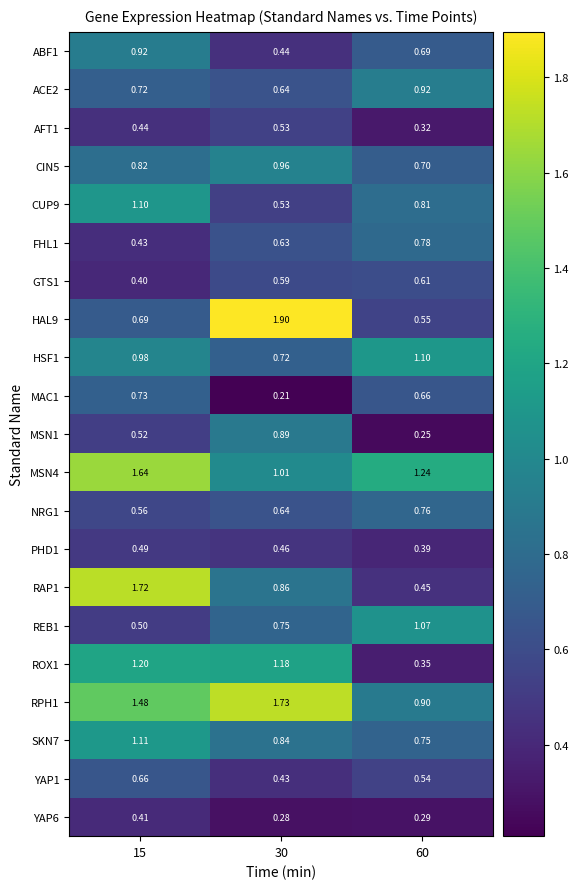

Which series changed the most between 15 and 30?

HAL9